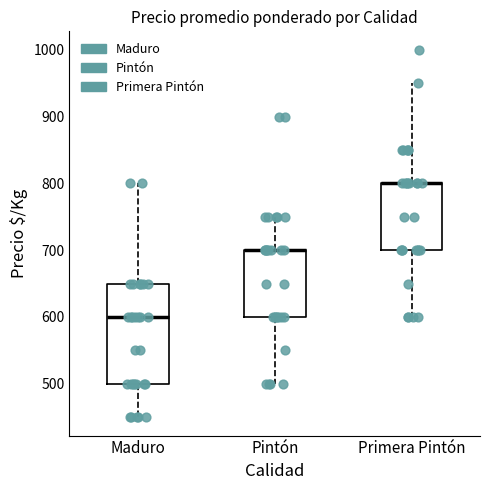

Reading left to right, transcribe this box plot: for each box, give where its median line is, the range the box spans, and where its two whiskers end, as read against the y-axis. The values are not printed on the chart, so give them approximately, as read against the axis.

Maduro: median 600, box 500 to 650, whiskers 450 to 800
Pintón: median 700 (drawn on the box's upper edge), box 600 to 700, whiskers 500 to 750
Primera Pintón: median 800 (drawn on the box's upper edge), box 700 to 800, whiskers 600 to 950